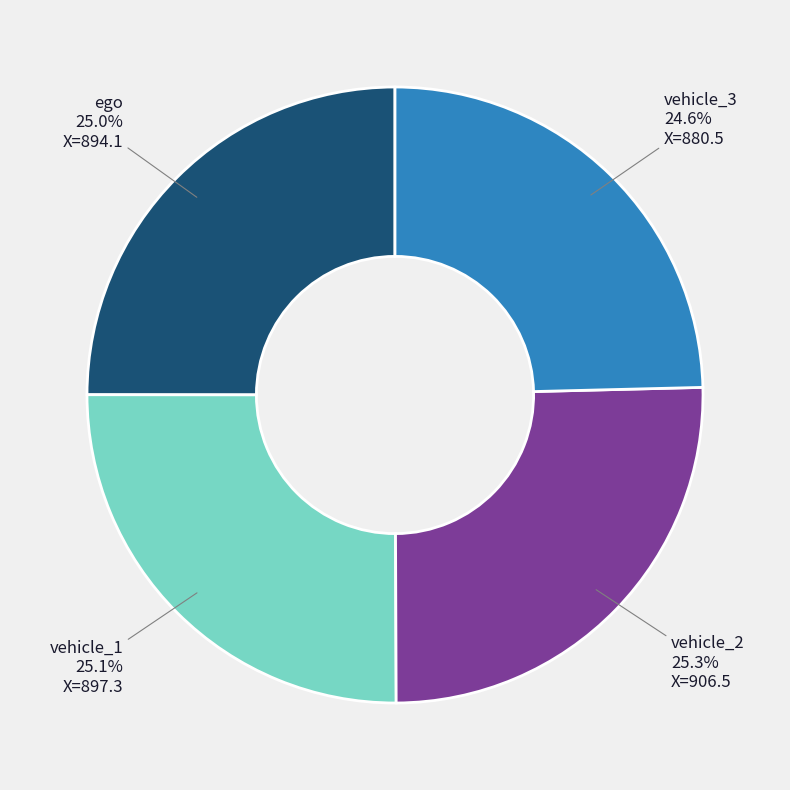

Is there any slice that represents more than half of the pie?

No